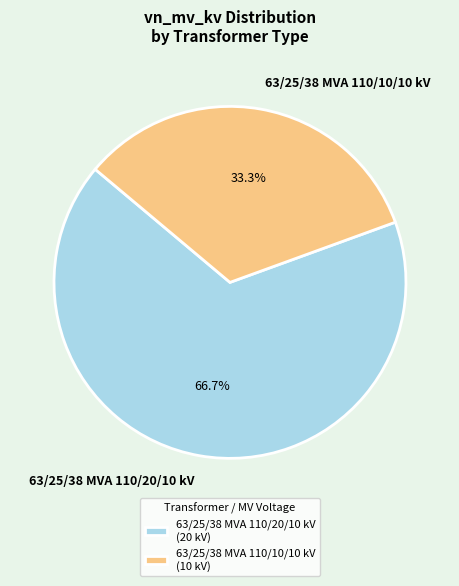

What is the smallest slice in the pie chart?

63/25/38 MVA 110/10/10 kV